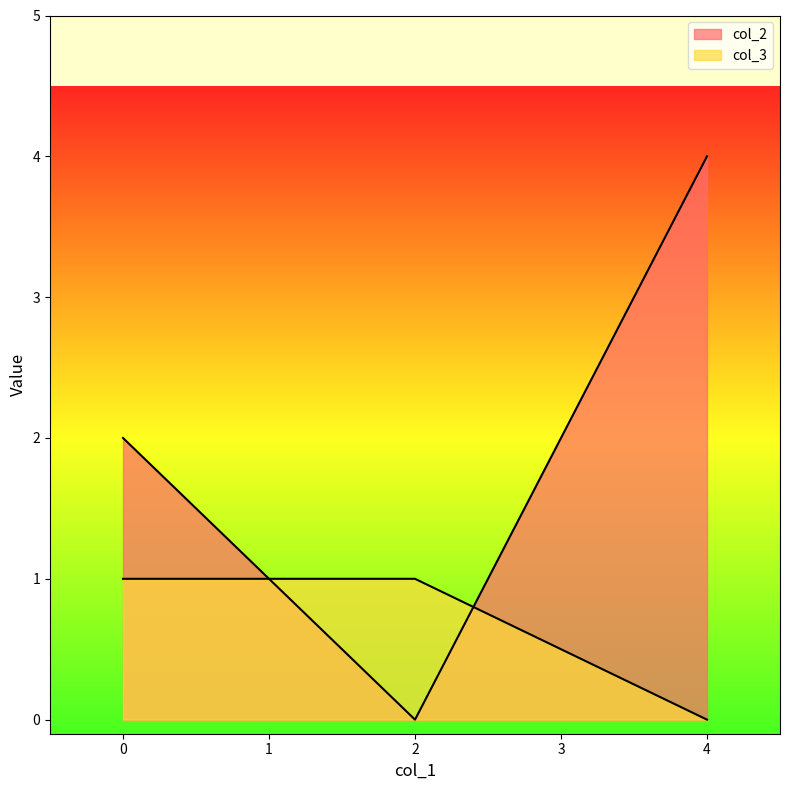

What is the value of the col_2 point at the 1st from the left?

2